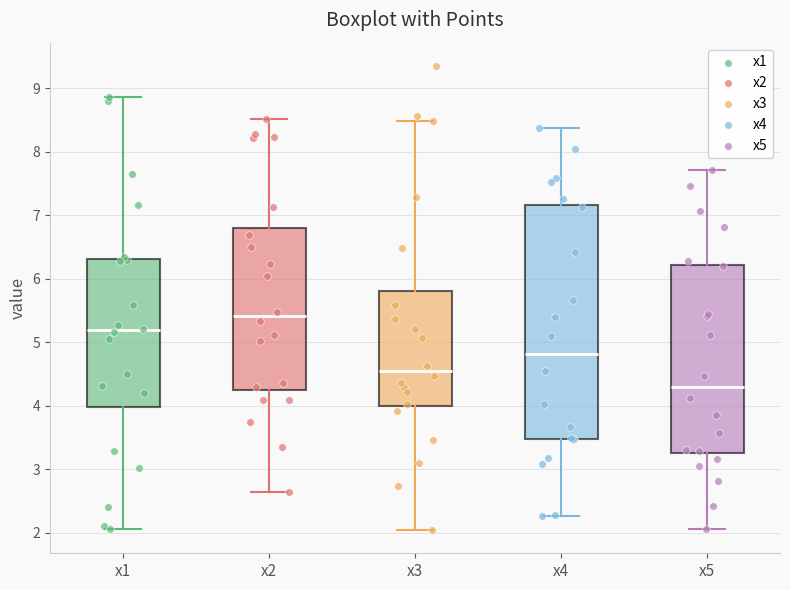

Which box is the tallest, from its lower edge to its upper edge?

x4